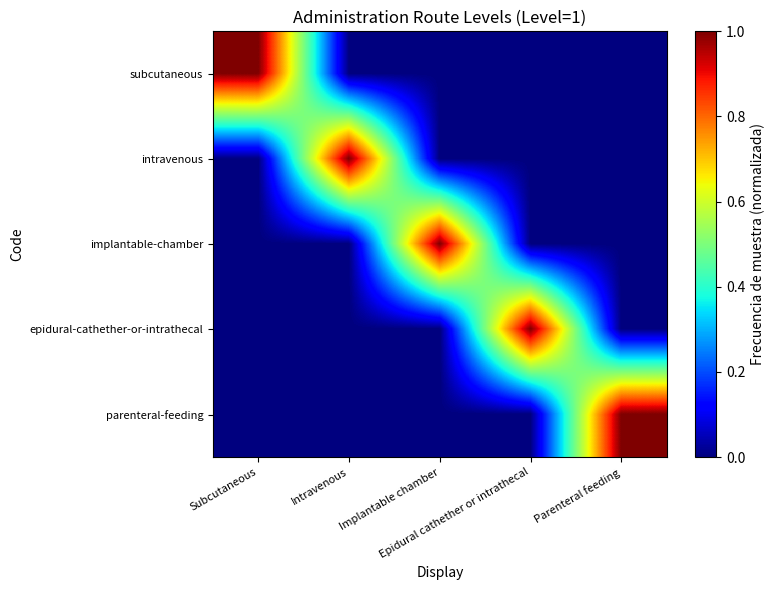

Which has a higher value, Intravenous or Subcutaneous?

Subcutaneous